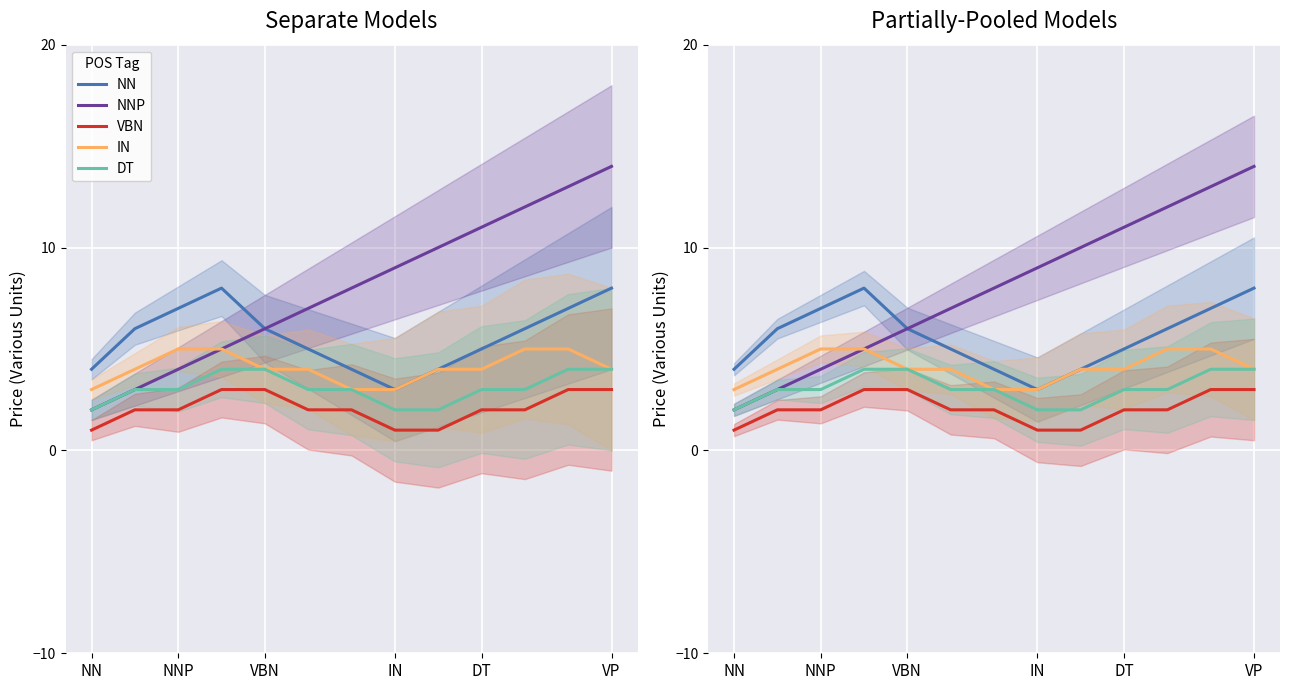

Does the chart display data point markers on the line(s)?

No